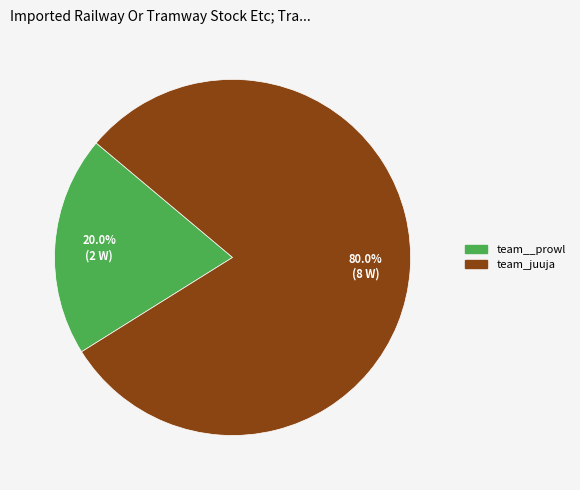

How many segments does this pie chart have?

2